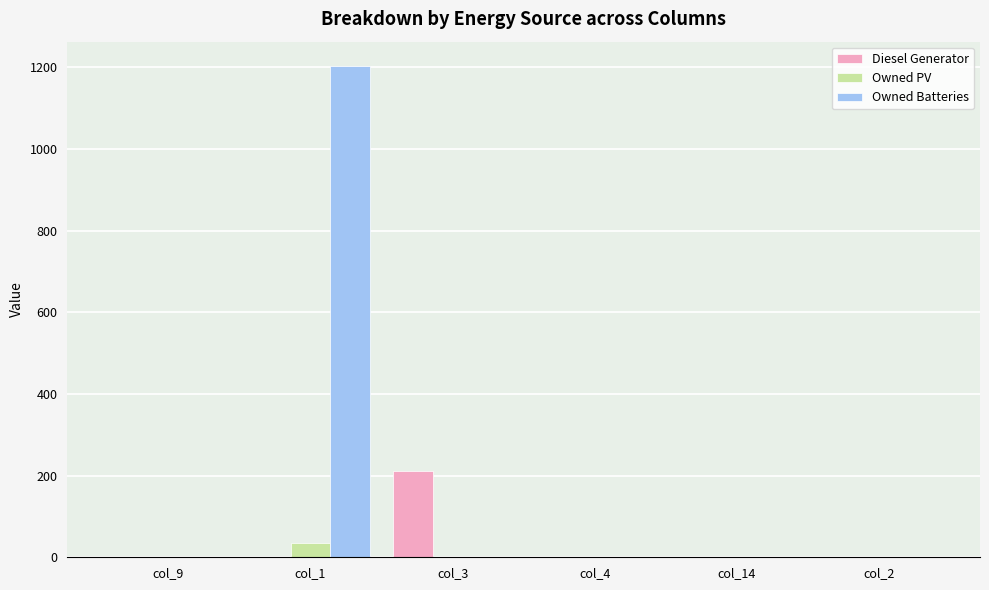

The value of Owned Batteries at col_2 is 759. True or false?

False